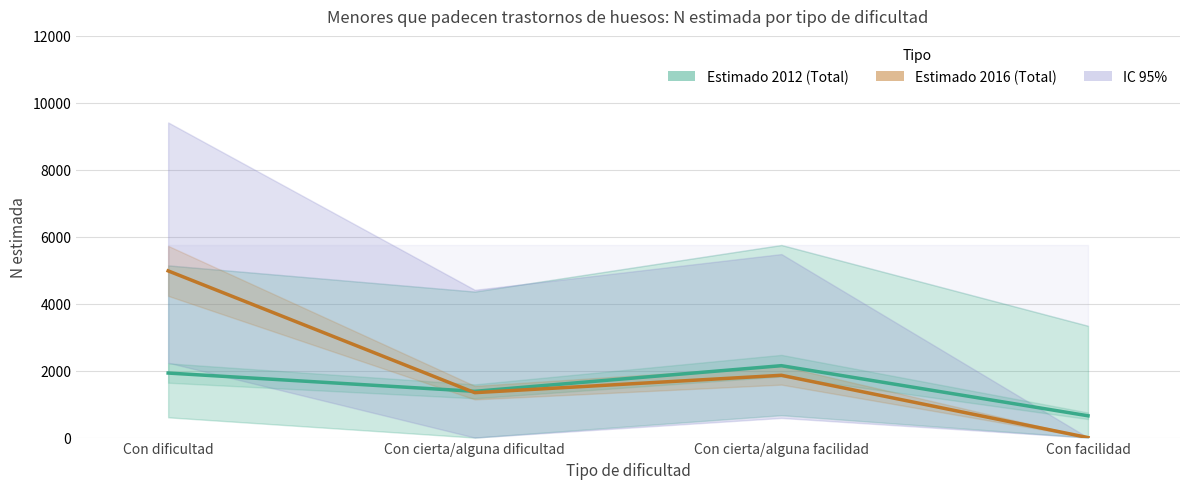

What is the sum of all Estimado 2016 (Total) values?

8183